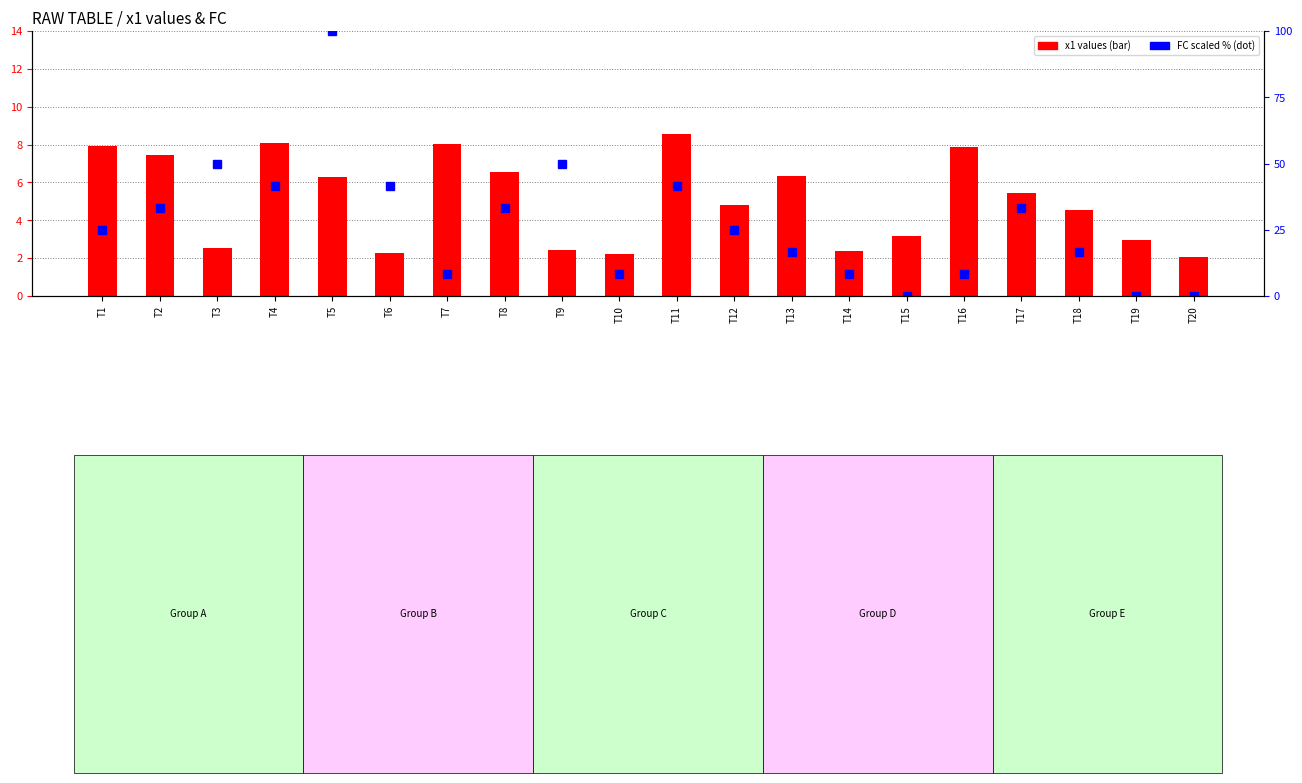

True or false: FC (scaled %) has a value of 41.7 at T6.

True